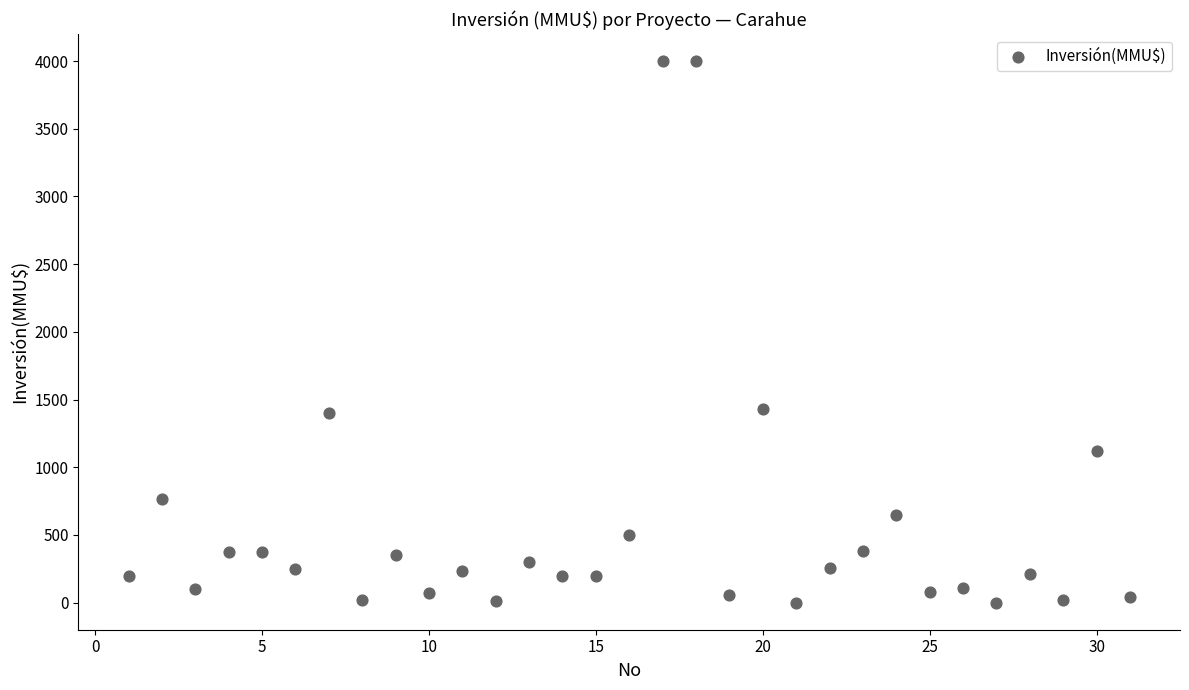

What is the range of X values (max minus min)?

30